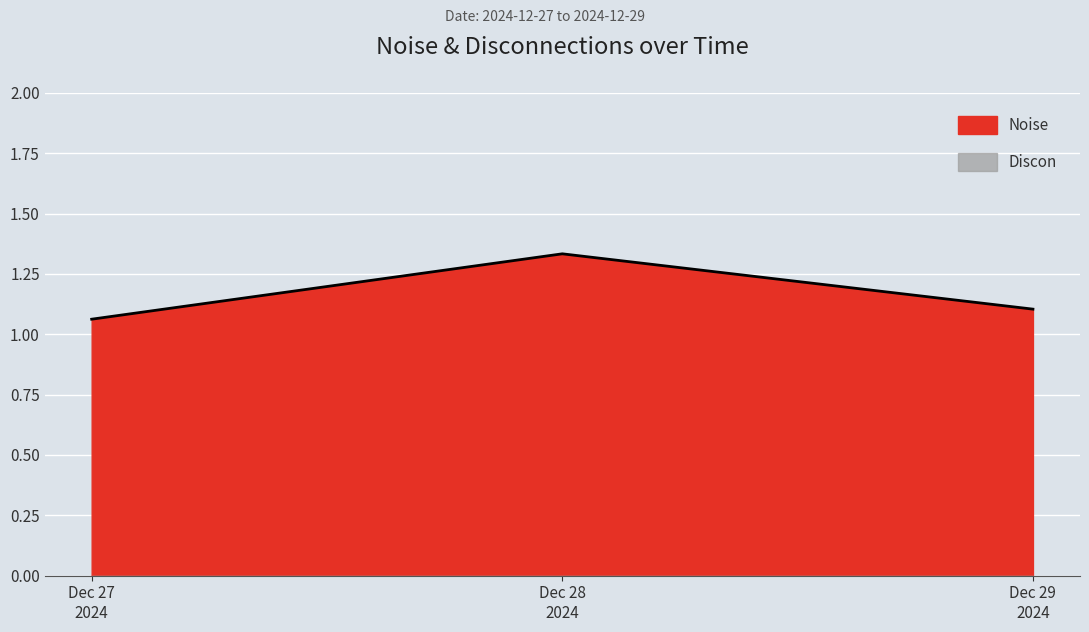

Reading left to right, extract all data points from this chart.

1.1	1.3	1.1